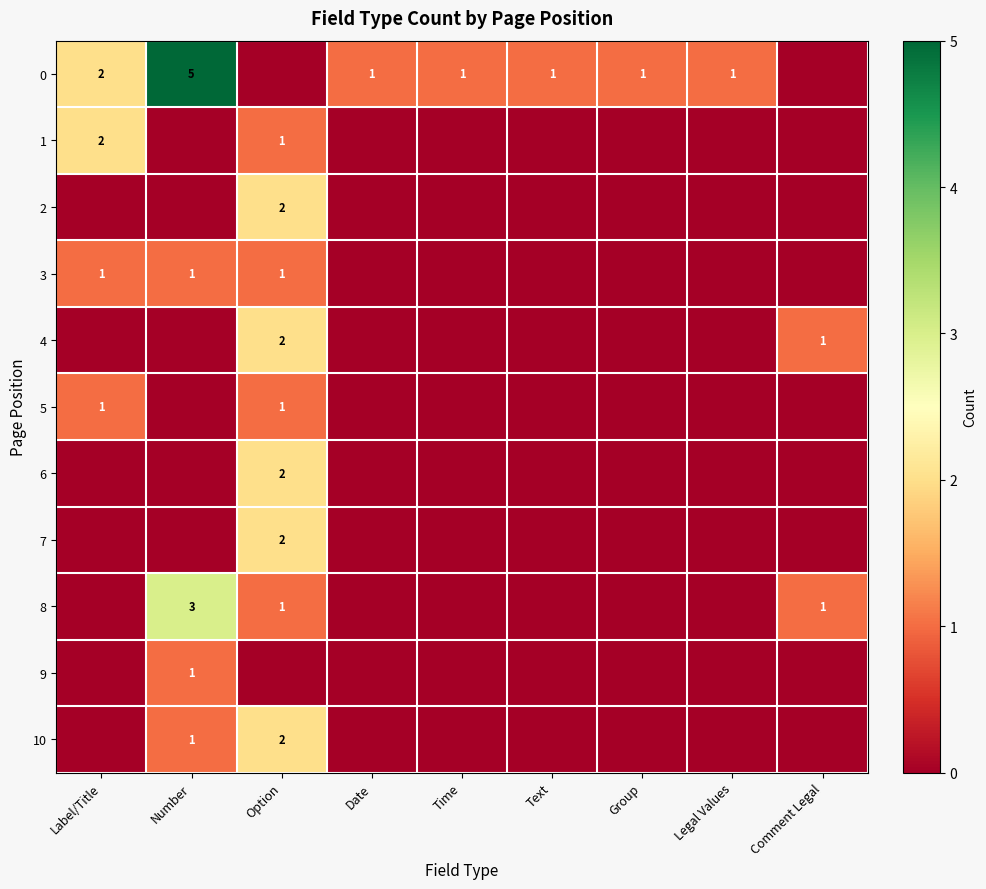

The value of 5 at Label/Title is 1. True or false?

True